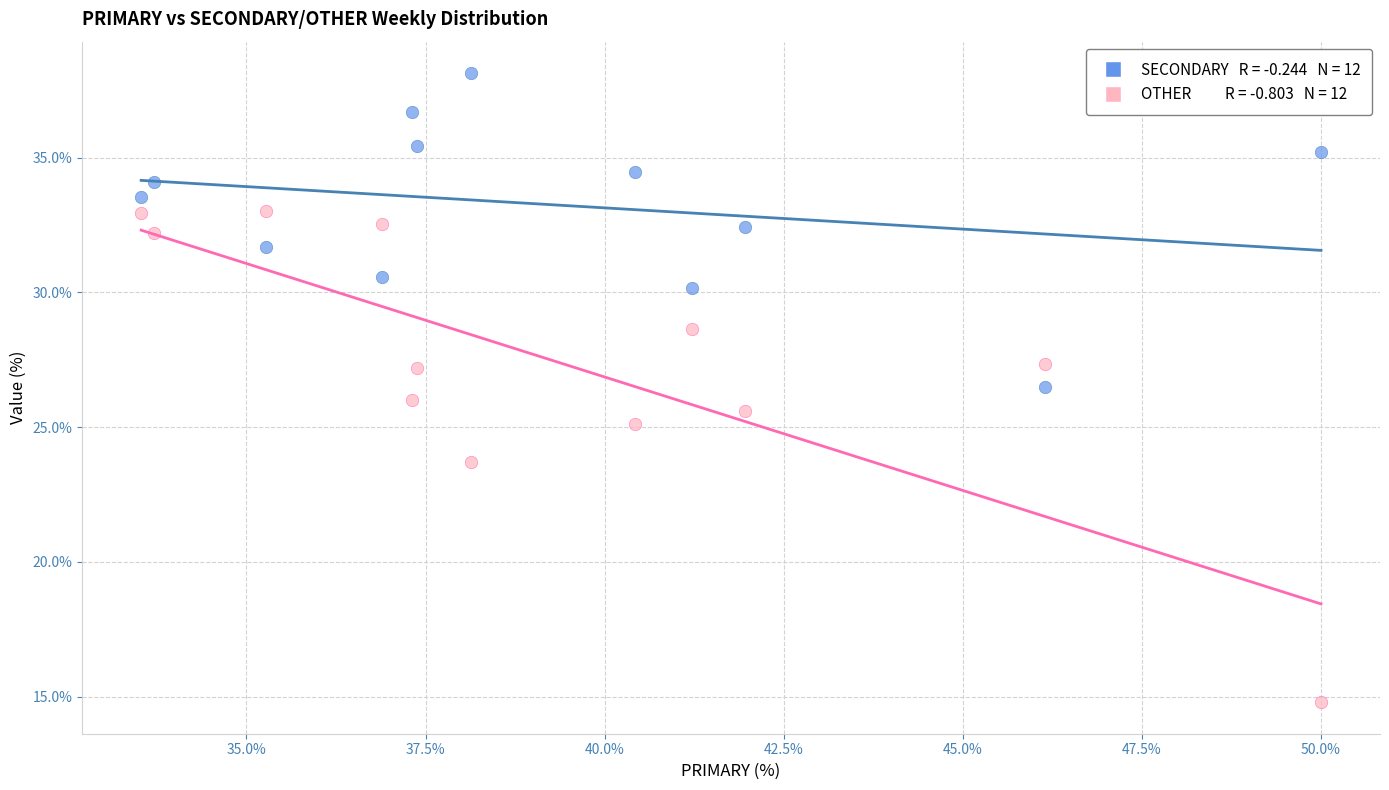

Across all data points, what is the range of Y values (max minus min)?

23.4